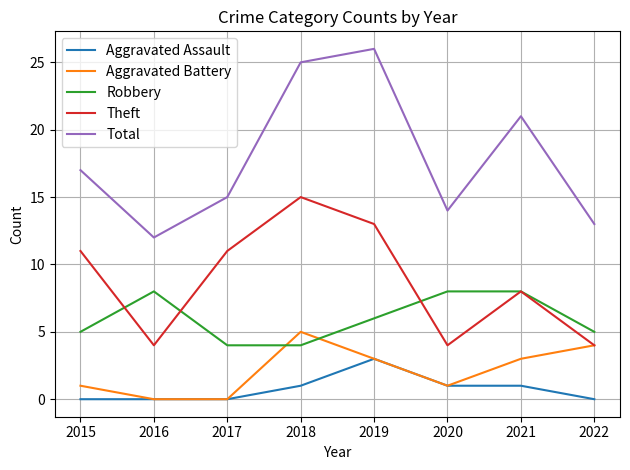

What is the sum of all Theft values?

70